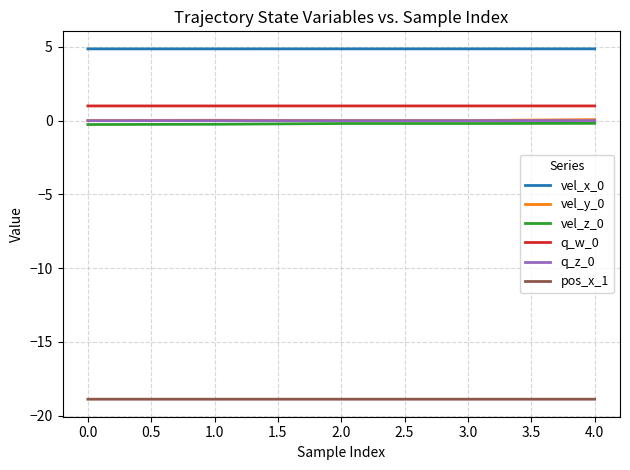

Is it true that pos_x_1 equals -27.2 at 0.0?

False